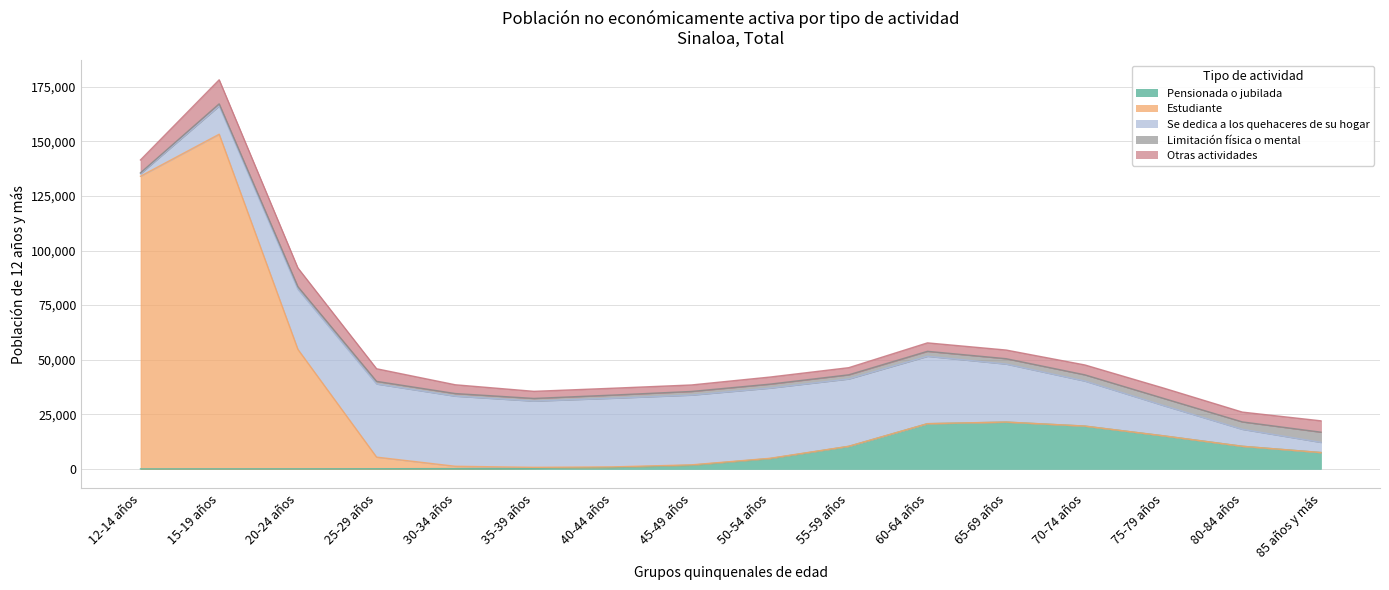

Reading left to right, list all the values displayed in this chart.

Pensionada o jubilada: 12-14 años=14	15-19 años=32	20-24 años=38	25-29 años=68	30-34 años=151	35-39 años=279	40-44 años=660	45-49 años=1681	50-54 años=4736	55-59 años=10312	60-64 años=20684	65-69 años=21420	70-74 años=19595	75-79 años=15125	80-84 años=10355	85 años y más=7482
Estudiante: 12-14 años=134017	15-19 años=153231	20-24 años=54708	25-29 años=5317	30-34 años=1045	35-39 años=436	40-44 años=259	45-49 años=171	50-54 años=123	55-59 años=58	60-64 años=42	65-69 años=36	70-74 años=20	75-79 años=22	80-84 años=14	85 años y más=9
Se dedica a los quehaceres de su hogar: 12-14 años=1129	15-19 años=12938	20-24 años=27514	25-29 años=33498	30-34 años=32119	35-39 años=30332	40-44 años=31440	45-49 años=31943	50-54 años=32140	55-59 años=30816	60-64 años=30842	65-69 años=26550	70-74 años=20606	75-79 años=13846	80-84 años=7761	85 años y más=4652
Limitación física o mental: 12-14 años=413	15-19 años=976	20-24 años=1196	25-29 años=1205	30-34 años=1188	35-39 años=1217	40-44 años=1438	45-49 años=1665	50-54 años=1819	55-59 años=1902	60-64 años=2275	65-69 años=2461	70-74 años=2852	75-79 años=3291	80-84 años=3394	85 años y más=4671
Otras actividades: 12-14 años=5899	15-19 años=11006	20-24 años=8571	25-29 años=5771	30-34 años=4021	35-39 años=3250	40-44 años=3141	45-49 años=2972	50-54 años=3241	55-59 años=3264	60-64 años=3867	65-69 años=3960	70-74 años=4526	75-79 años=4725	80-84 años=4493	85 años y más=5194